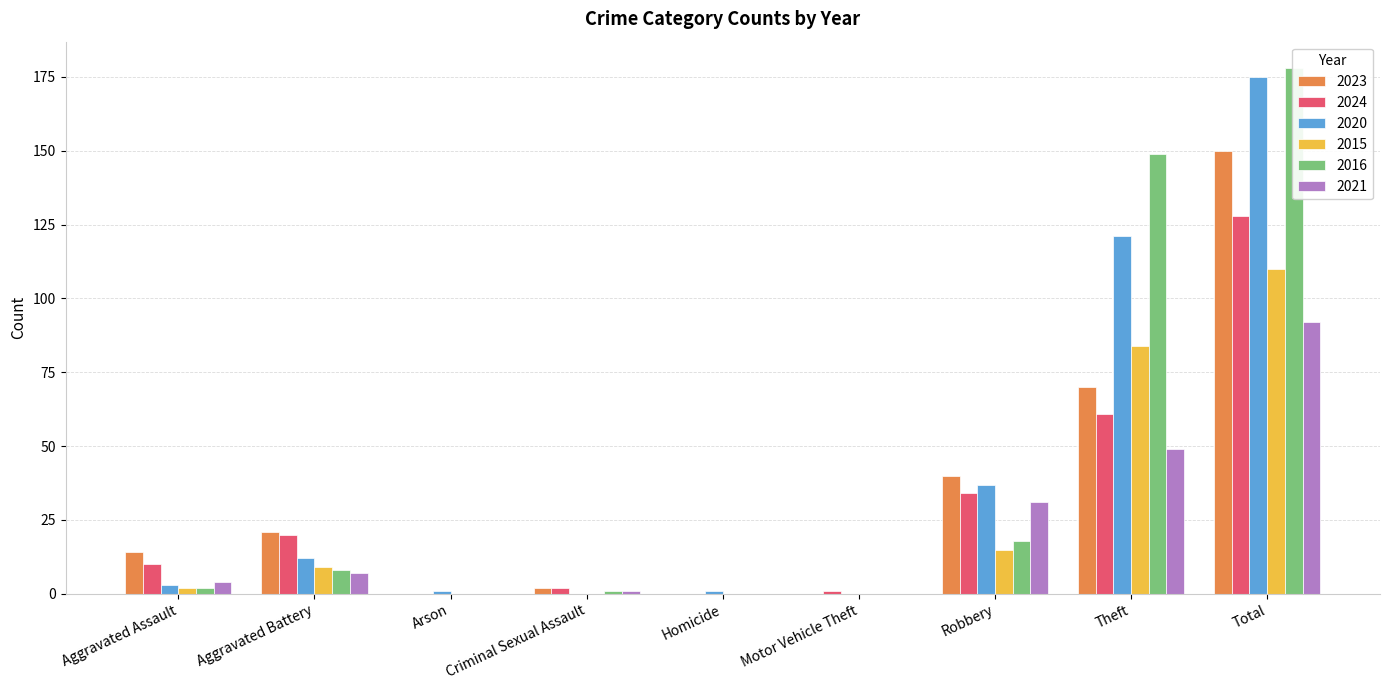

At which label does 2024 reach its minimum?

Arson